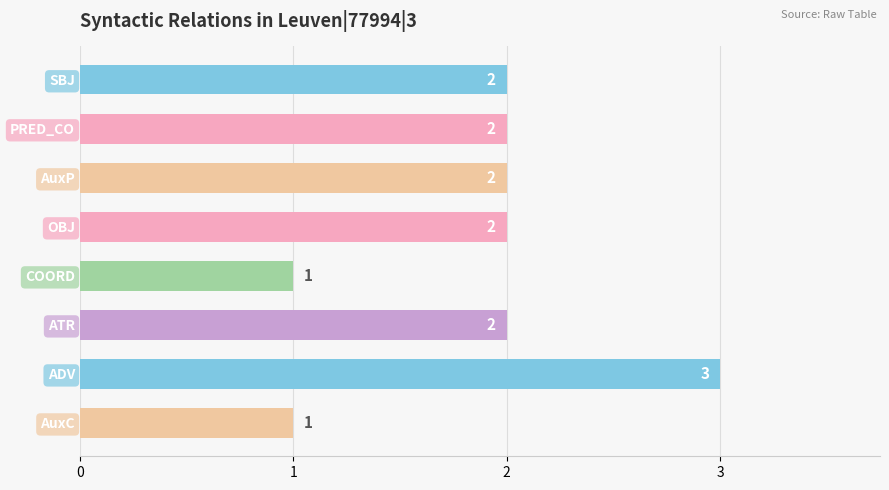

Reading top to bottom, what are all the values shown in this chart?

2	2	2	2	1	2	3	1